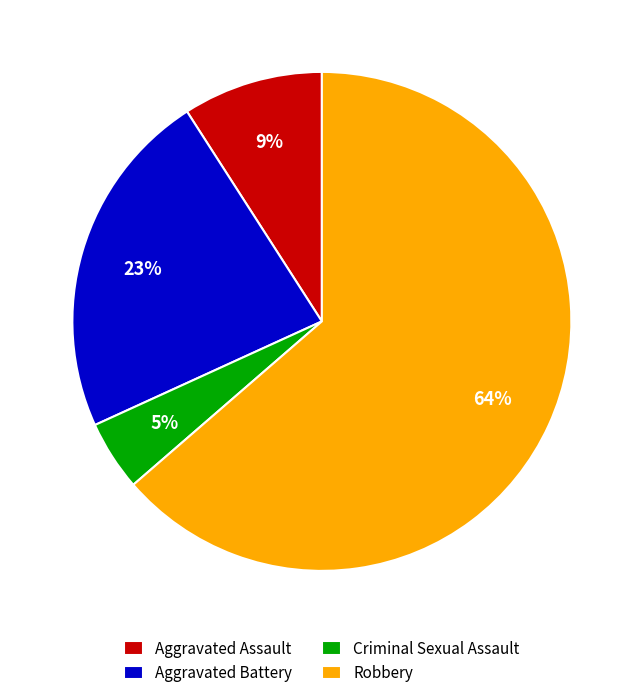

To the nearest percent, what portion does Criminal Sexual Assault represent?

5%